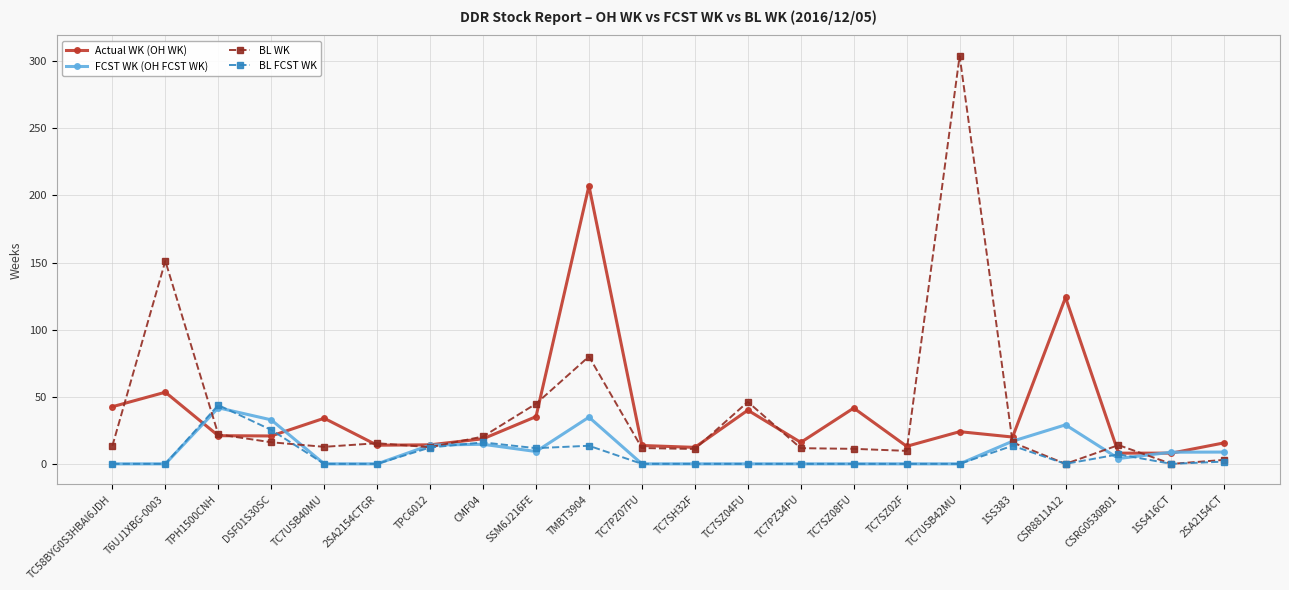

True or false: Actual WK (OH WK) has more than 2 points higher than both neighbors.

True